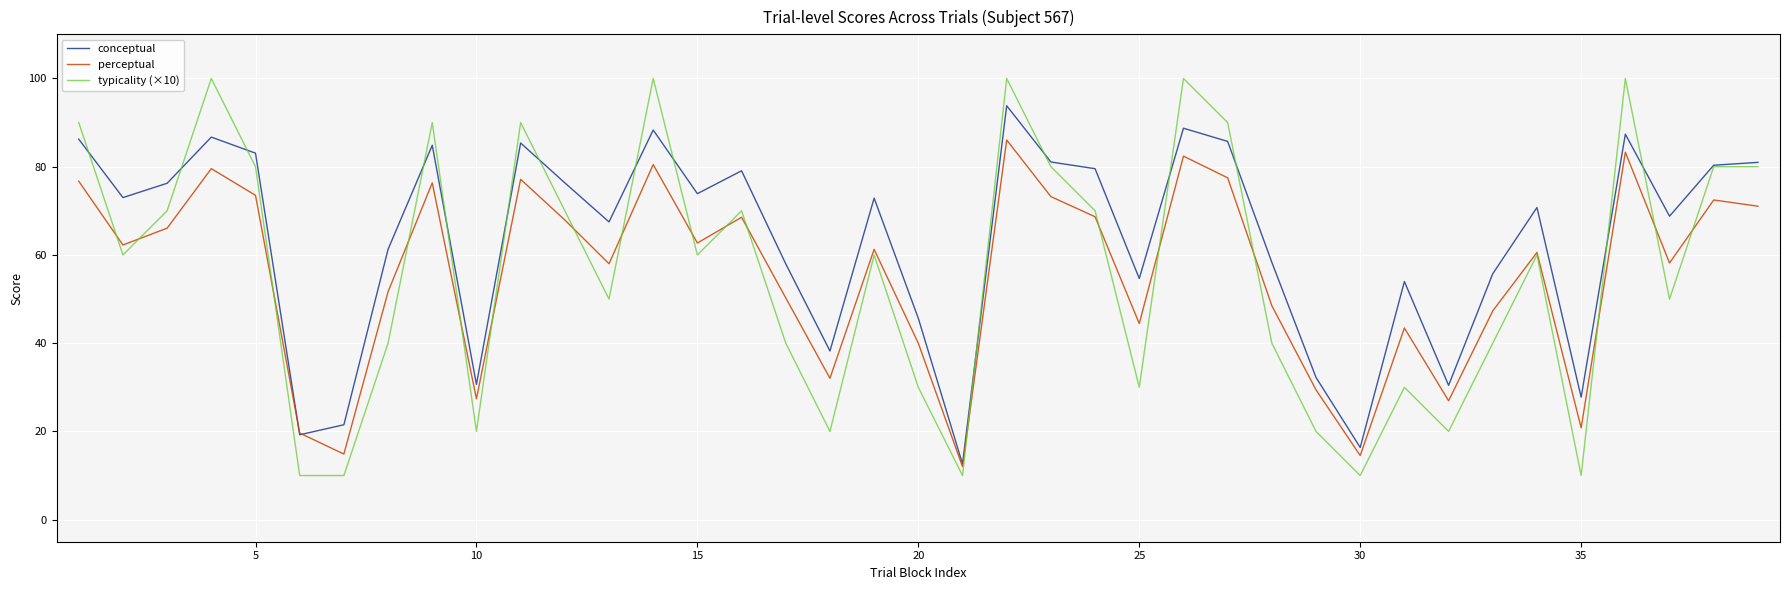

Which series has the largest total across all categories?

conceptual